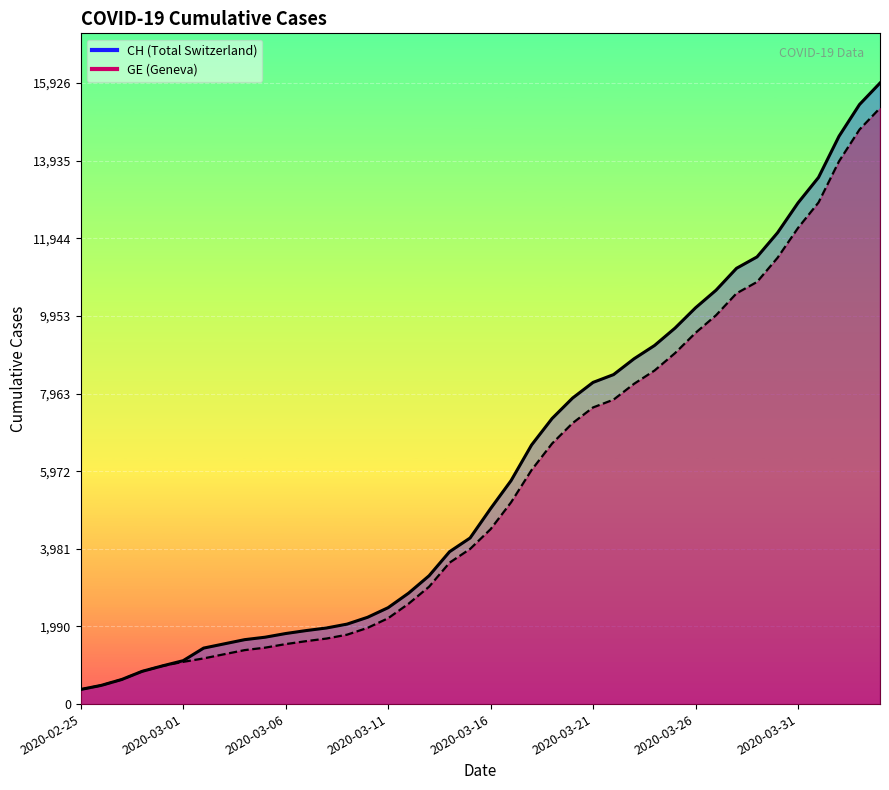

Reading left to right, extract all data points from this chart.

CH: 2020-02-25=375	2020-02-26=479	2020-02-27=630	2020-02-28=840	2020-02-29=981	2020-03-01=1113	2020-03-02=1436	2020-03-03=1544	2020-03-04=1652	2020-03-05=1715	2020-03-06=1809	2020-03-07=1885	2020-03-08=1952	2020-03-09=2051	2020-03-10=2226	2020-03-11=2472	2020-03-12=2845	2020-03-13=3291	2020-03-14=3908	2020-03-15=4259	2020-03-16=5012	2020-03-17=5731	2020-03-18=6644	2020-03-19=7323	2020-03-20=7847	2020-03-21=8249	2020-03-22=8449	2020-03-23=8855	2020-03-24=9196	2020-03-25=9642	2020-03-26=10162	2020-03-27=10613	2020-03-28=11175	2020-03-29=11467	2020-03-30=12086	2020-03-31=12852	2020-04-01=13505	2020-04-02=14561	2020-04-03=15375	2020-04-04=15926
GE: 2020-02-25=375	2020-02-26=479	2020-02-27=630	2020-02-28=840	2020-02-29=981	2020-03-01=1083	2020-03-02=1171	2020-03-03=1278	2020-03-04=1384	2020-03-05=1447	2020-03-06=1538	2020-03-07=1614	2020-03-08=1681	2020-03-09=1780	2020-03-10=1955	2020-03-11=2201	2020-03-12=2574	2020-03-13=3010	2020-03-14=3627	2020-03-15=3978	2020-03-16=4485	2020-03-17=5174	2020-03-18=6002	2020-03-19=6681	2020-03-20=7205	2020-03-21=7607	2020-03-22=7807	2020-03-23=8213	2020-03-24=8554	2020-03-25=9000	2020-03-26=9520	2020-03-27=9971	2020-03-28=10533	2020-03-29=10825	2020-03-30=11444	2020-03-31=12210	2020-04-01=12863	2020-04-02=13919	2020-04-03=14733	2020-04-04=15284